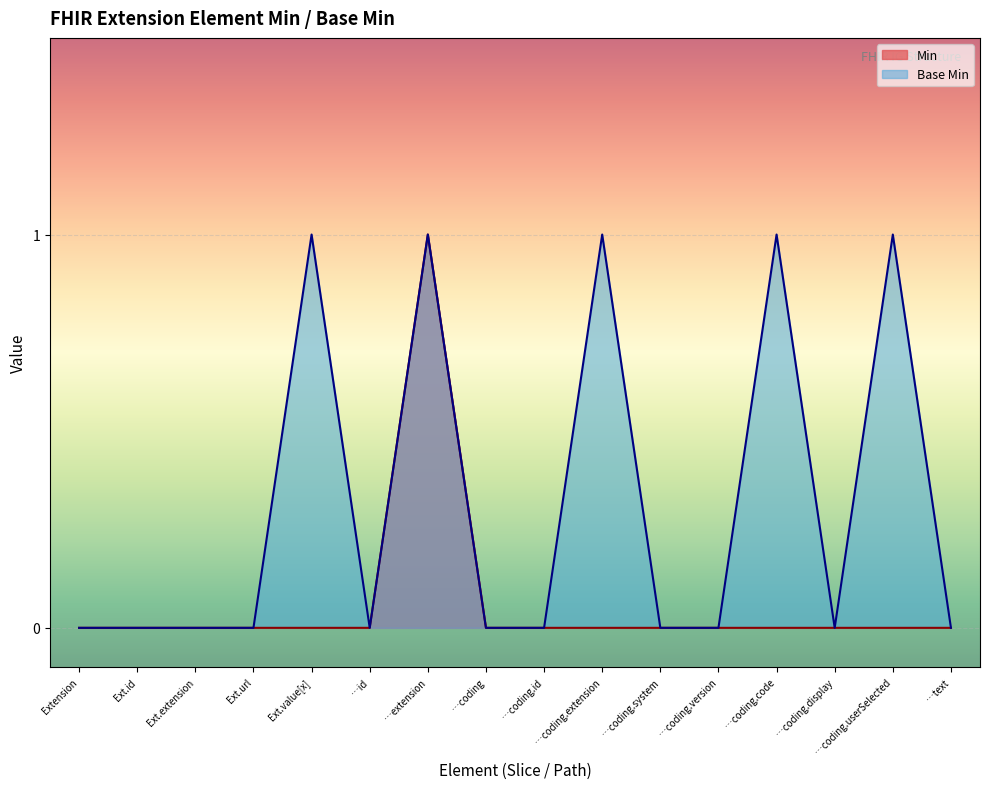

Does the chart display data point markers on the line(s)?

No